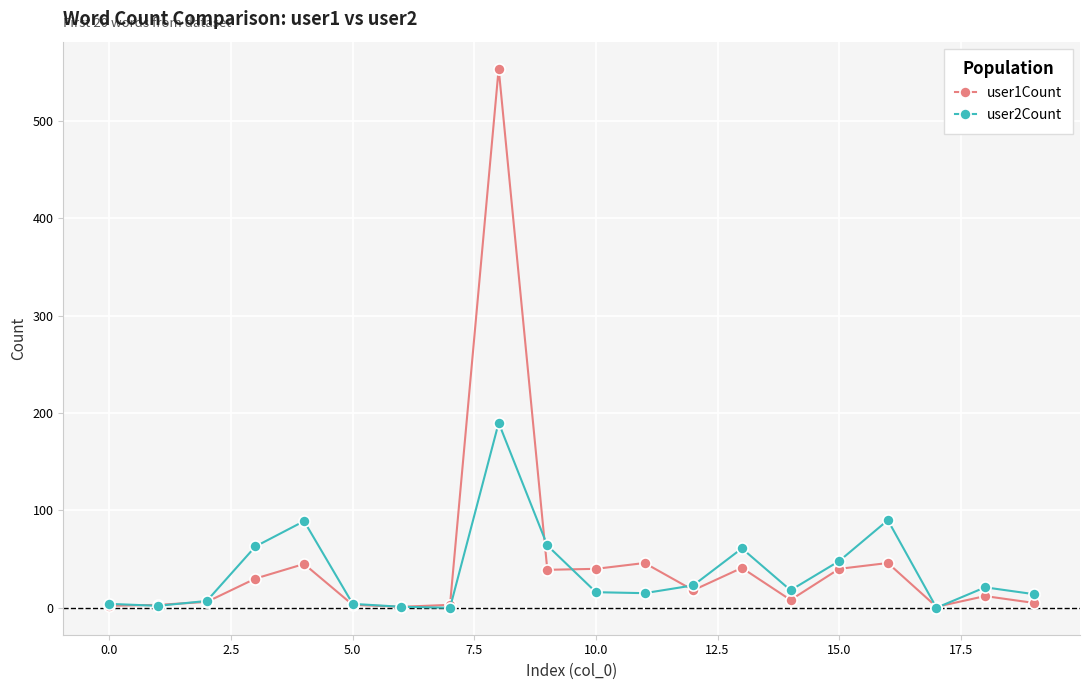

What is the difference between the maximum and minimum values in the user1Count series?

553